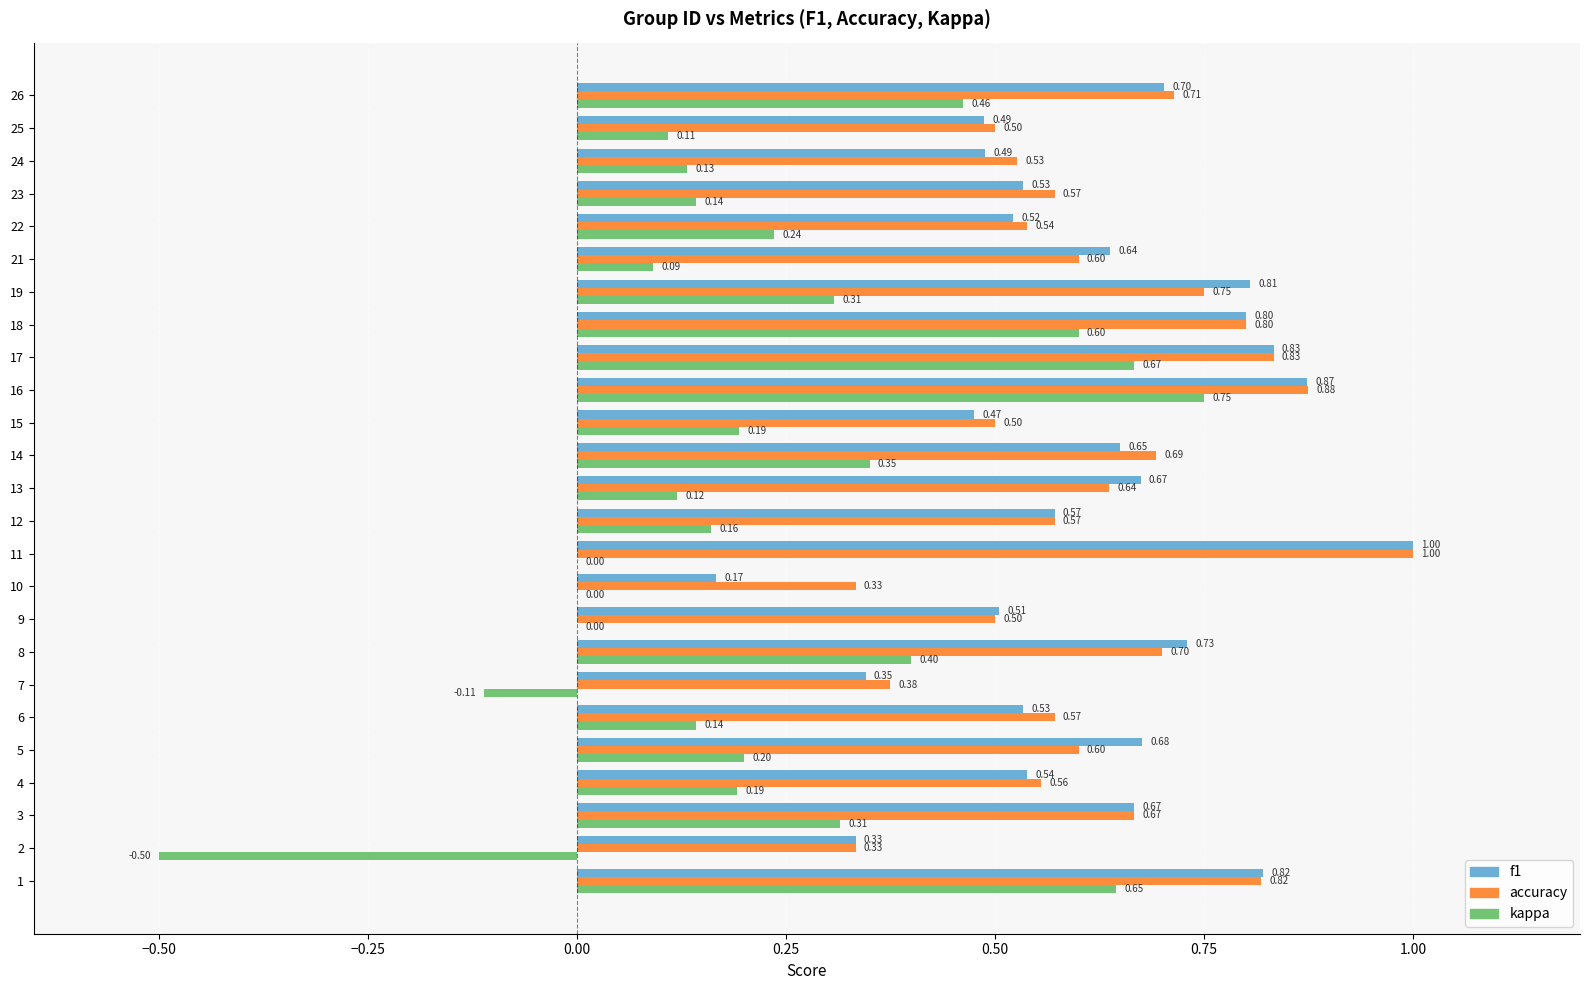

At which category is the sum across all series the highest?

16